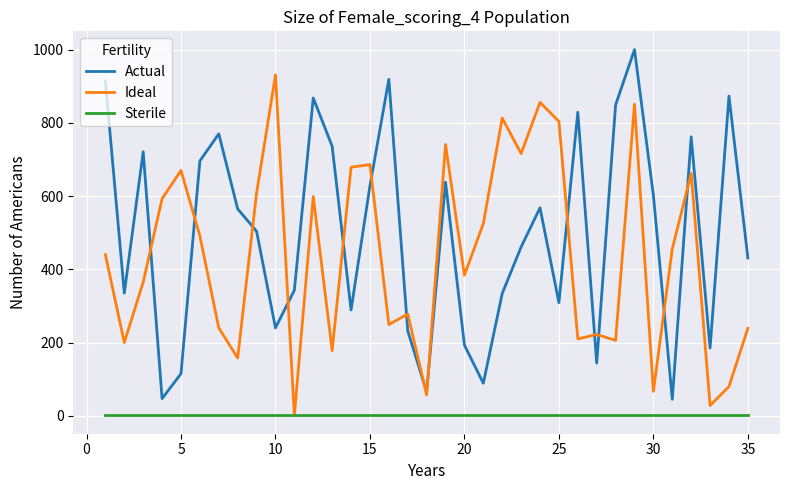

Rank the series by their maximum value, from highest to lowest.

Actual, Ideal, Sterile